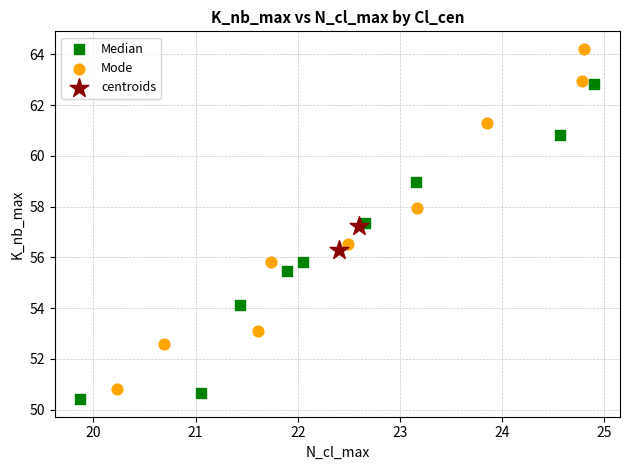

What are all the series names shown in the legend?

Median, Mode, centroids